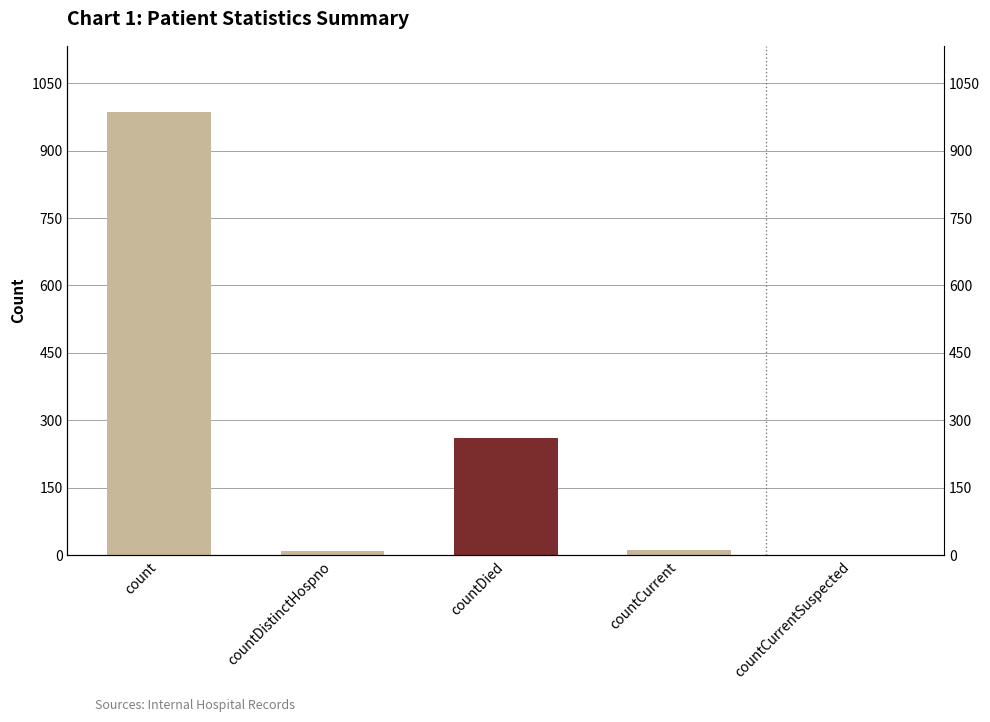

Reading left to right, what are all the values shown in this chart?

985	10	261	11	0